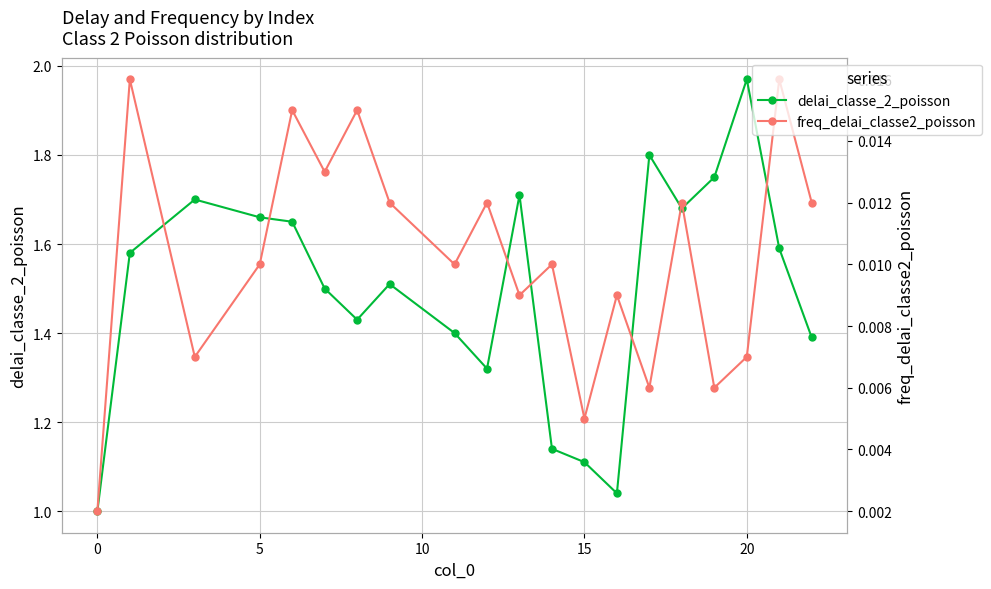

Rank the series by their maximum value, from lowest to highest.

freq_delai_classe2_poisson, delai_classe_2_poisson